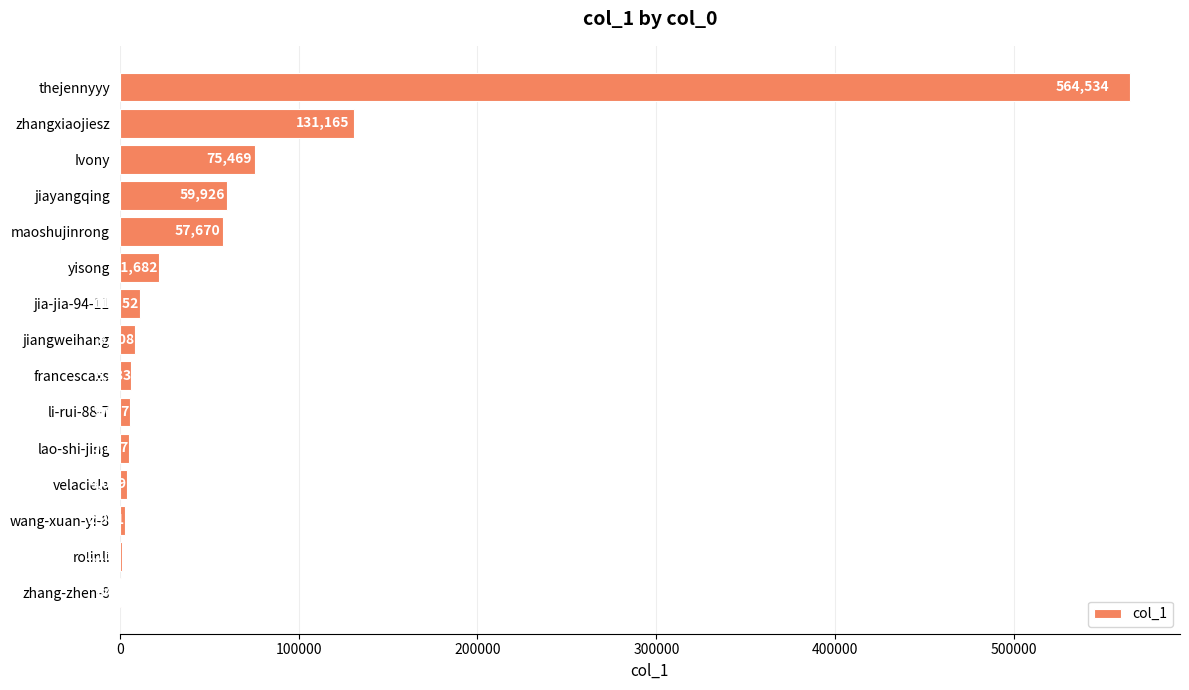

Where is the data nearest to the value 282687?

zhangxiaojiesz